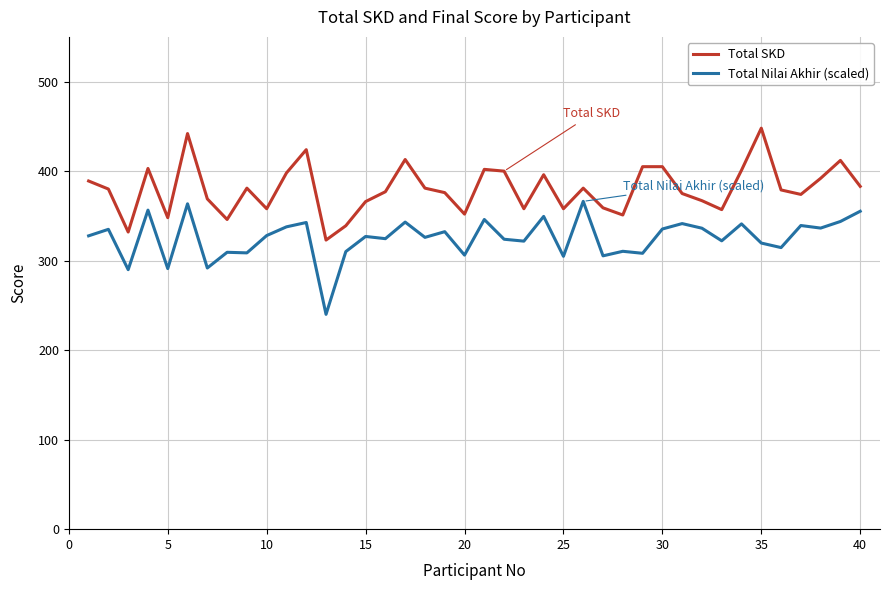

What is the minimum value shown in the chart?

240.0